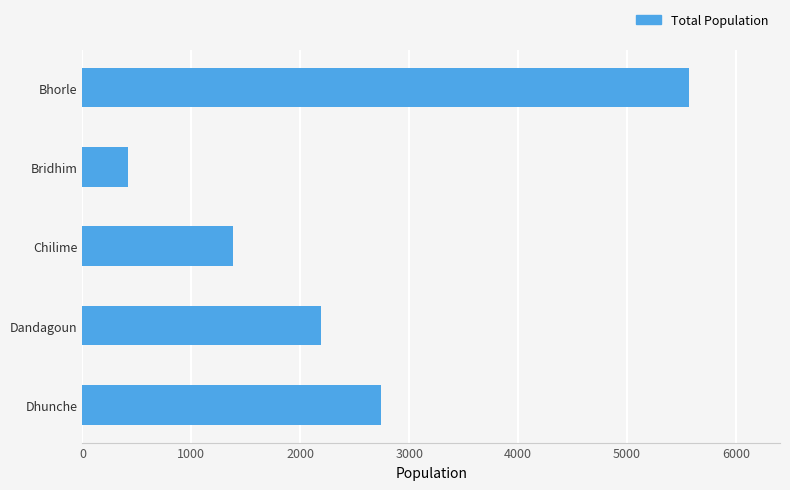

How many categories are shown in the chart?

5